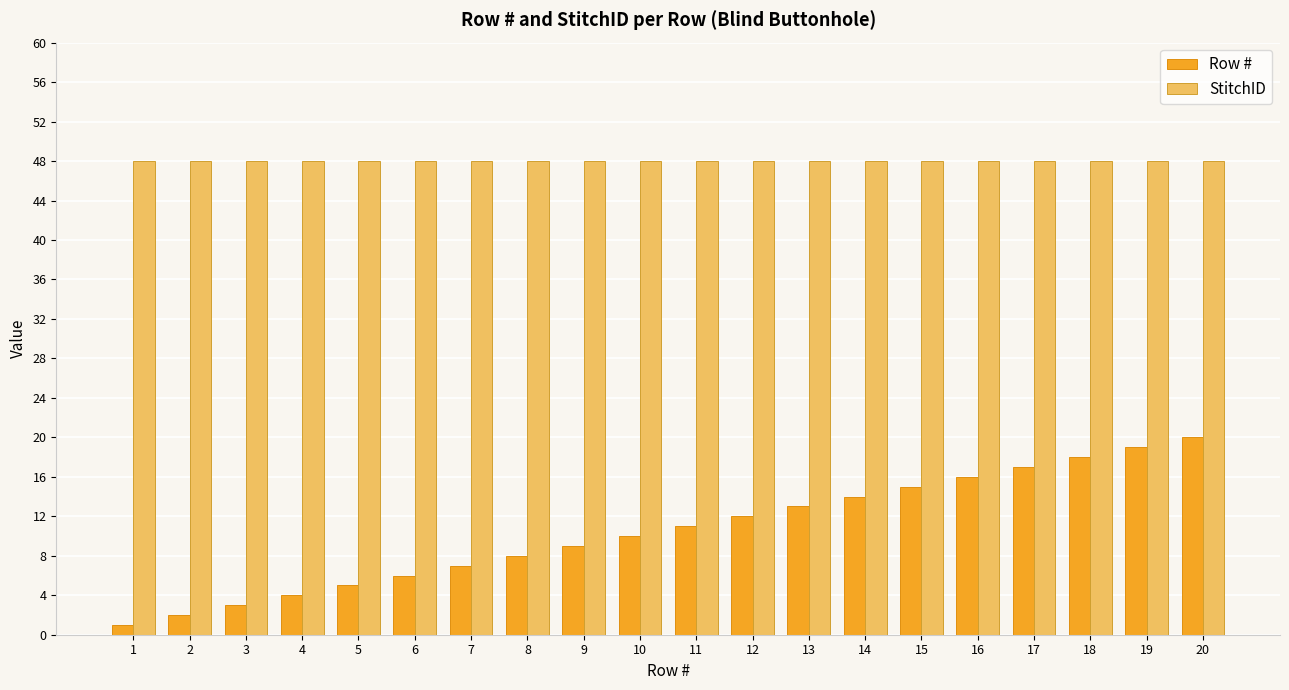

Is it true that Row # equals 6 at 4?

False